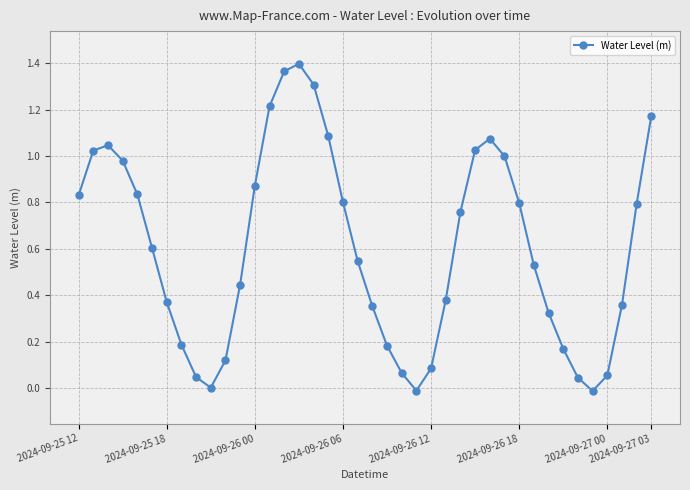

How many points are lower than both their immediate neighbors (excluding endpoints)?

3